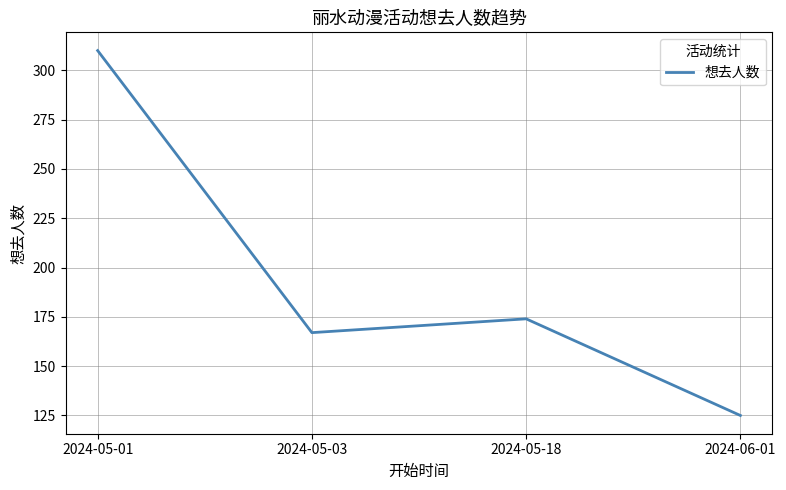

Where is the first local maximum?

2024-05-18